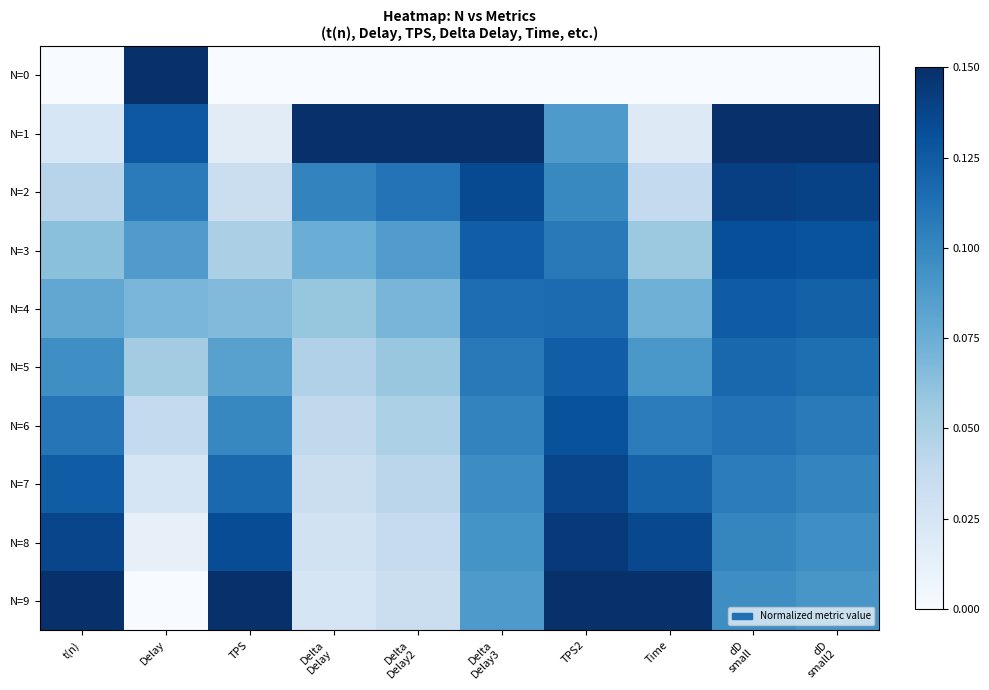

Which has a higher value, dD
small2 or Delay?

Delay